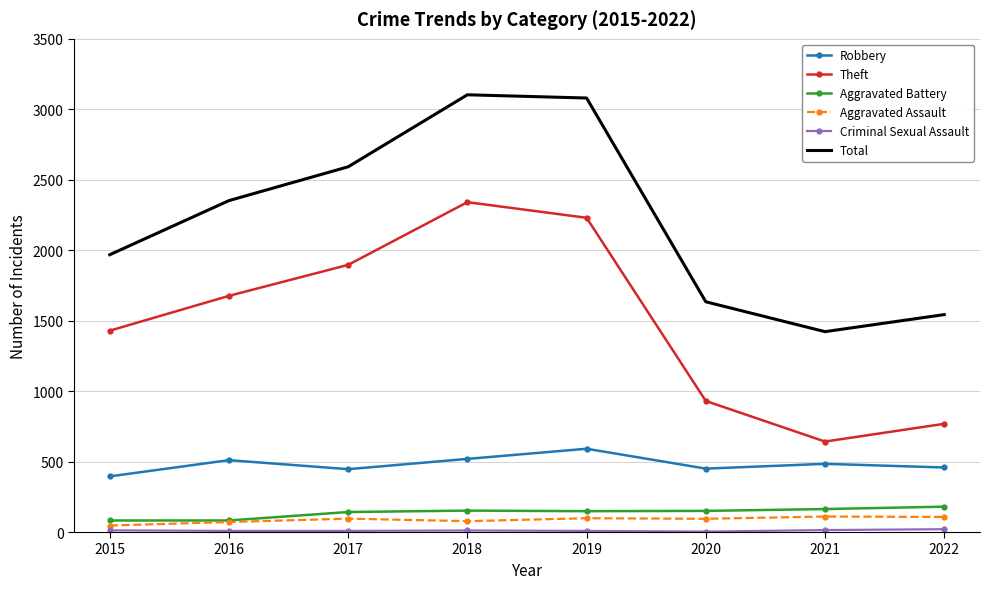

What is the maximum value for Total?

3103